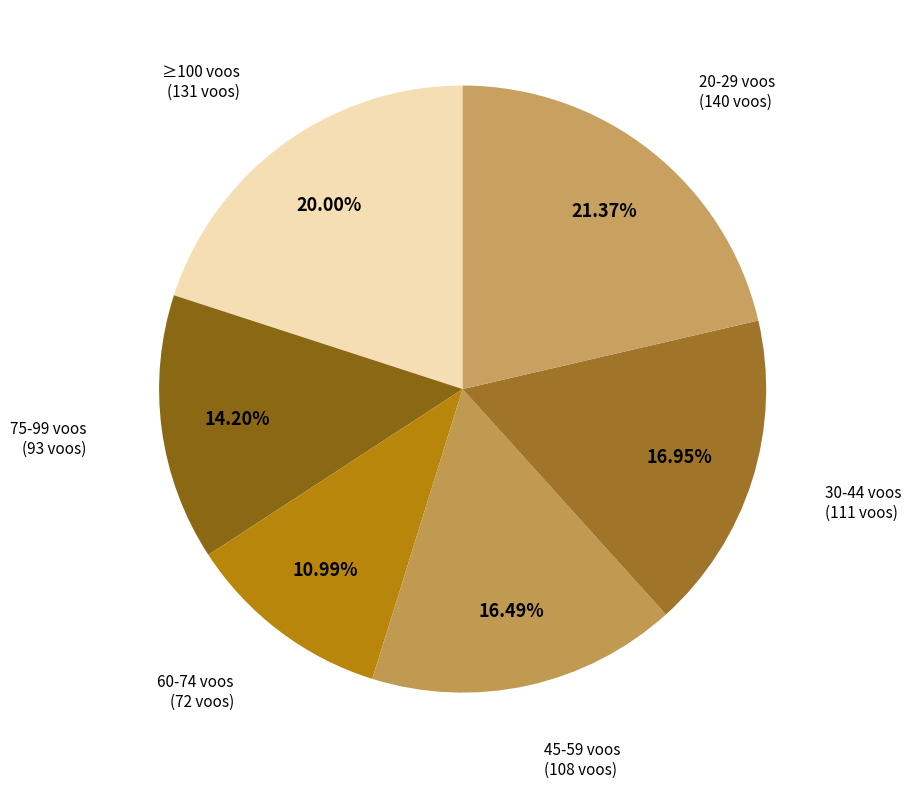

How many slices are in this pie chart?

6